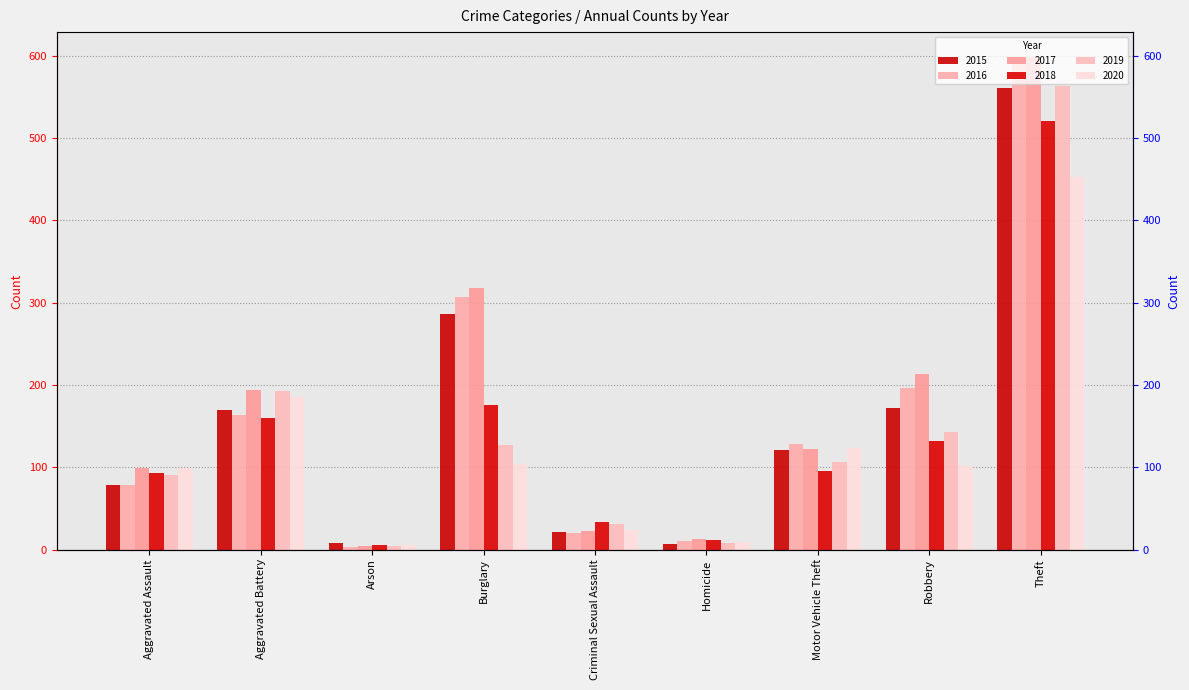

What is the approximate value of 2016 at Robbery, to the nearest 10?

200